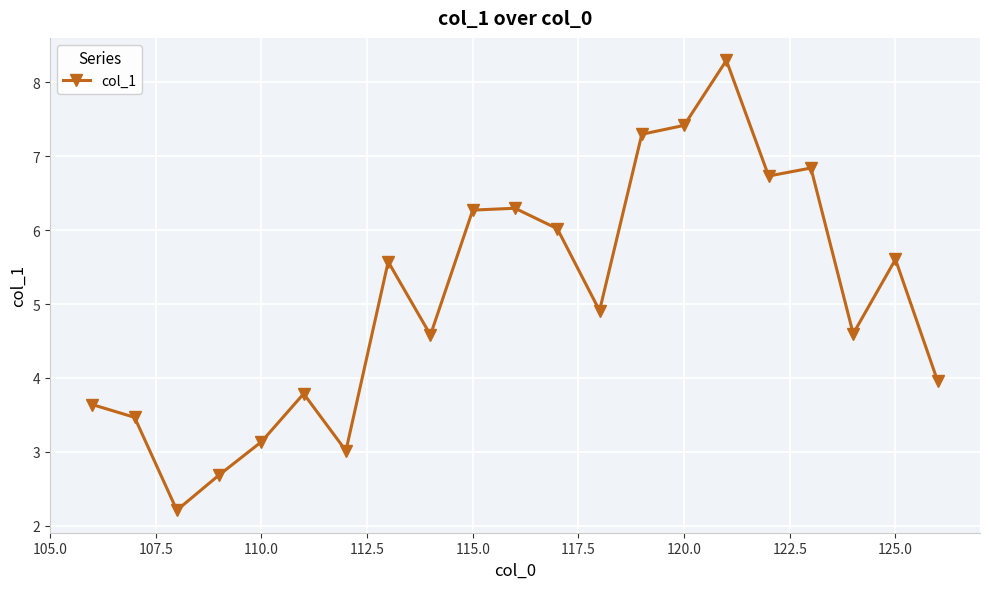

What is the average value?

5.1